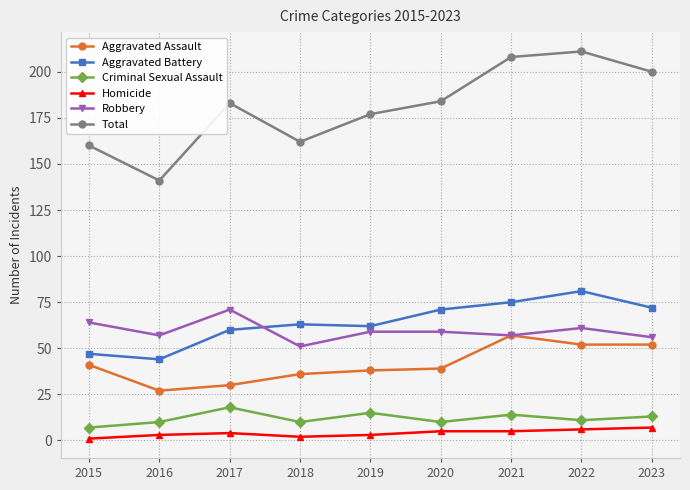

Rank the series by their maximum value, from highest to lowest.

Total, Aggravated Battery, Robbery, Aggravated Assault, Criminal Sexual Assault, Homicide